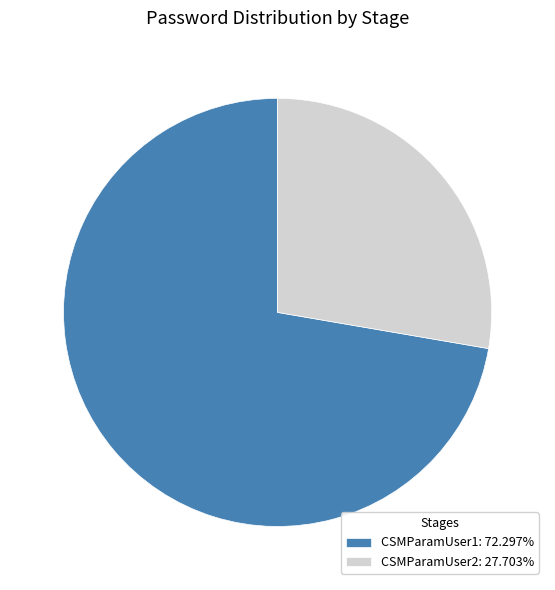

Combined, do CSMParamUser2: 27.703% and CSMParamUser1: 72.297% account for over 50%?

Yes